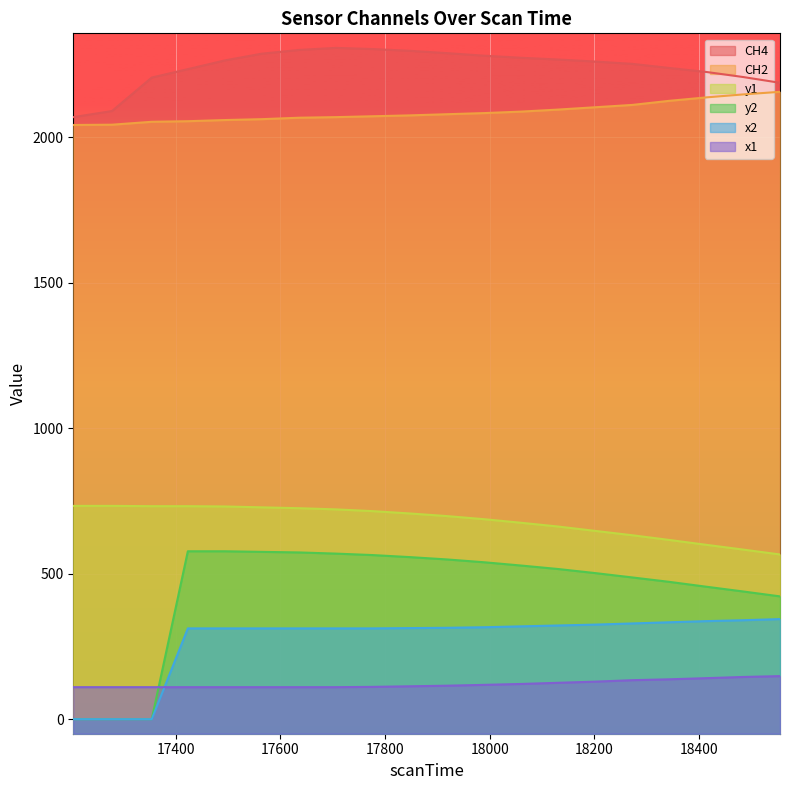

What is the maximum value shown in the chart?

2307